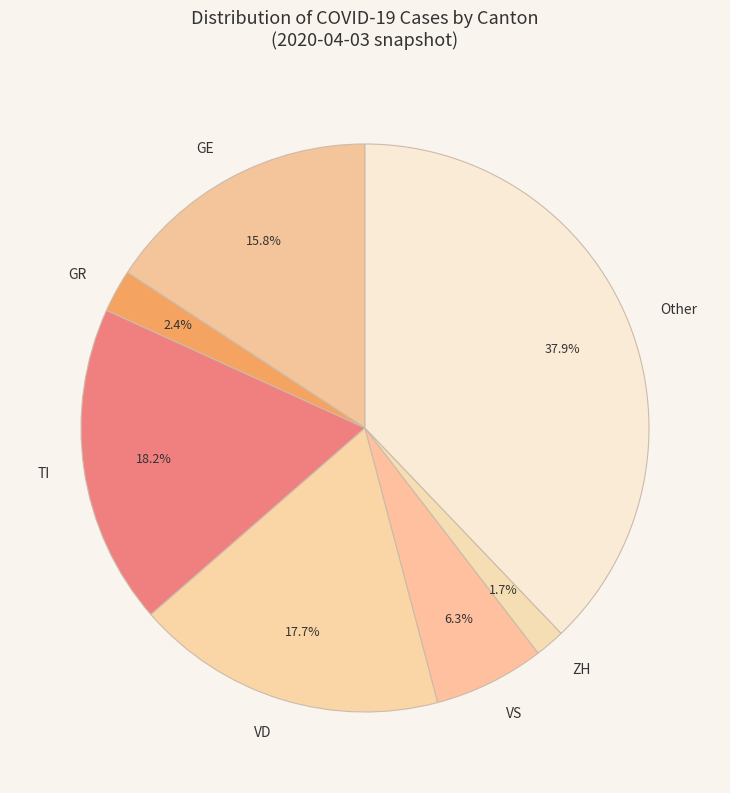

Which category has the biggest portion of the pie?

Other